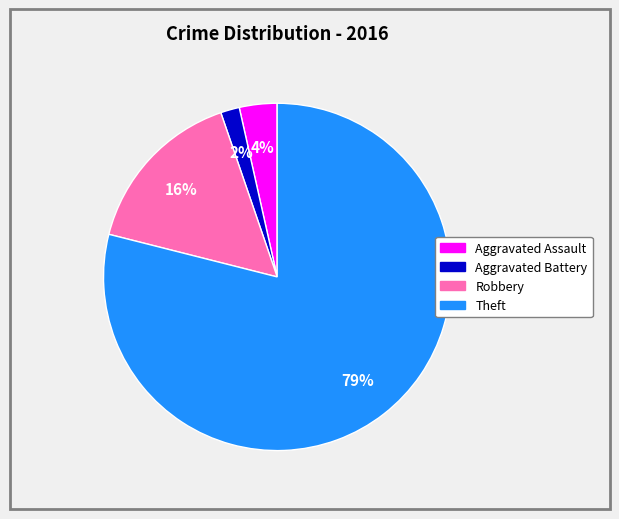

Does Aggravated Battery represent more than half of the total?

No